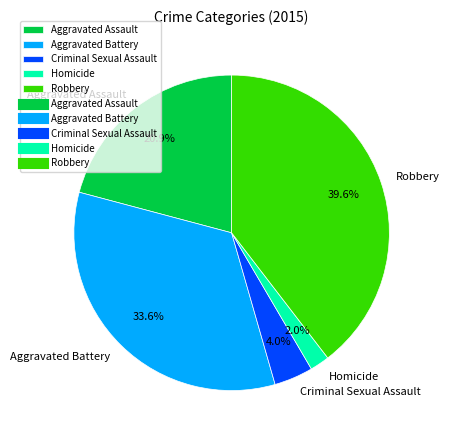

What percentage is NOT represented by Aggravated Assault?

79.1%